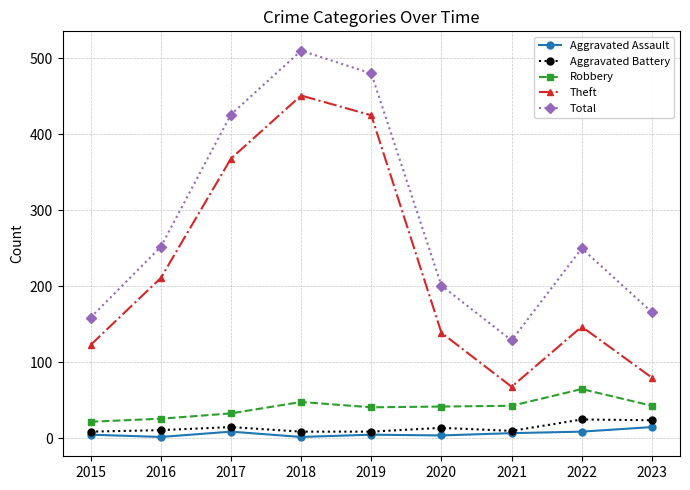

In Total, how many points are higher than both neighbors (excluding endpoints)?

2